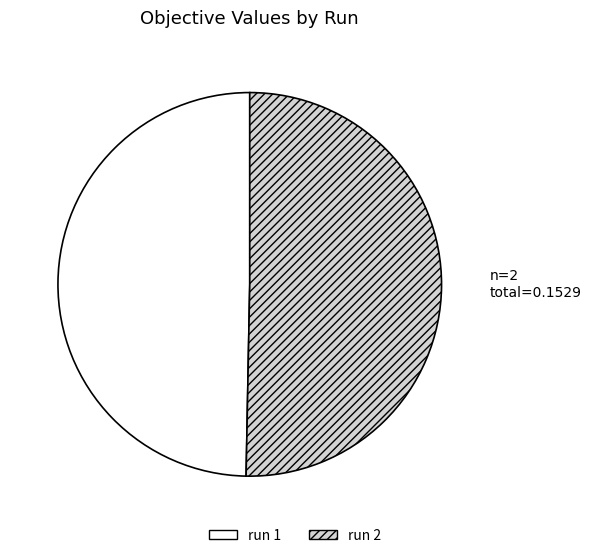

Combined, do run 1 and run 2 account for over 50%?

Yes